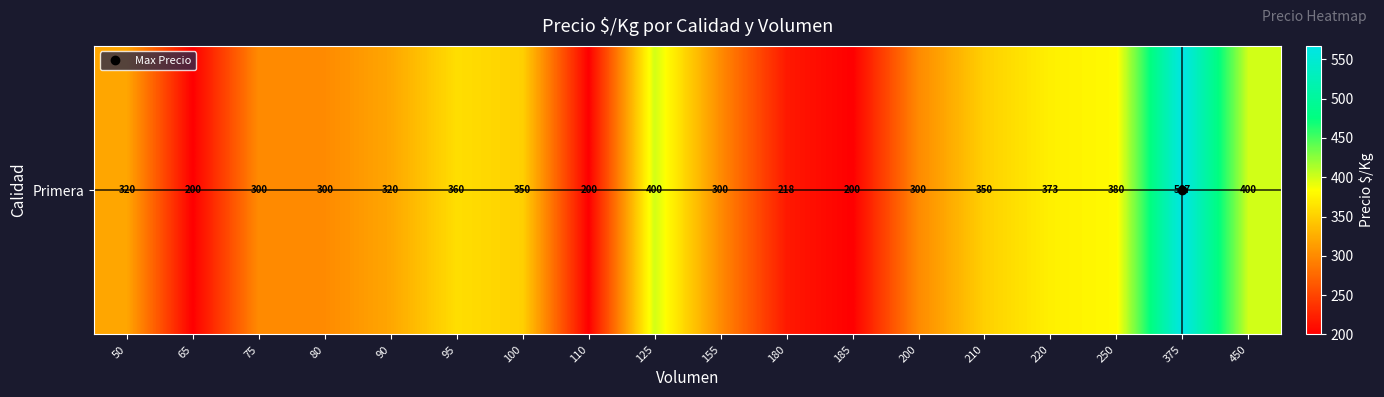

Reading right to left, transcribe all the data shown in this chart.

400	567	380	373	350	300	200	218	300	400	200	350	360	320	300	300	200	320